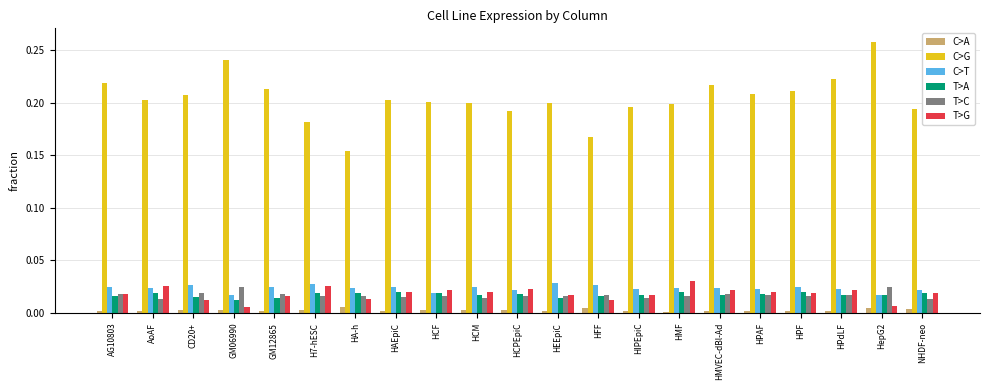

Which category has the highest value across all series?

HepG2